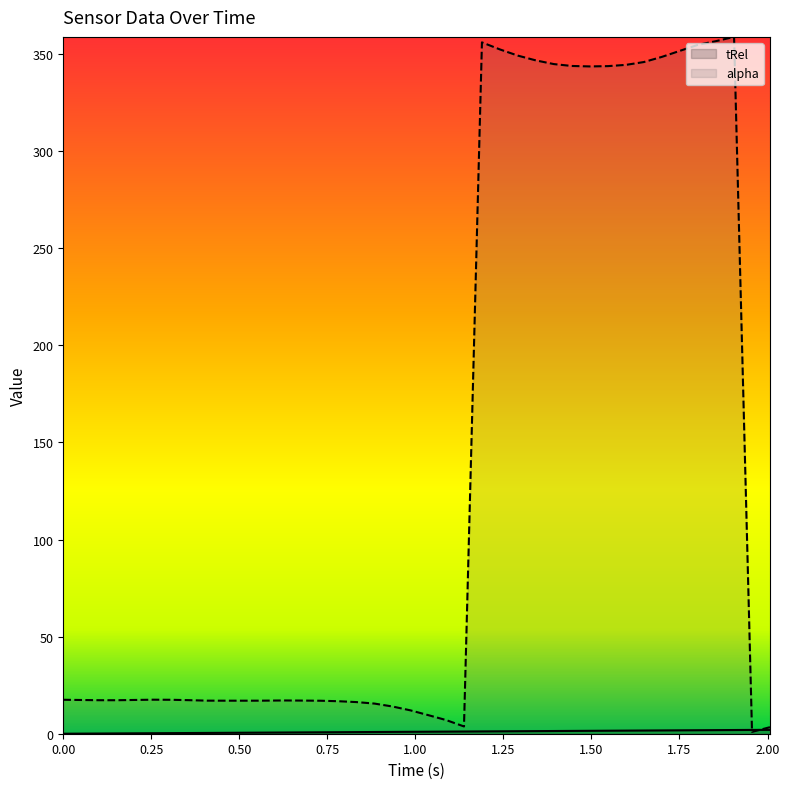

What is the lowest value of the alpha series?

0.9